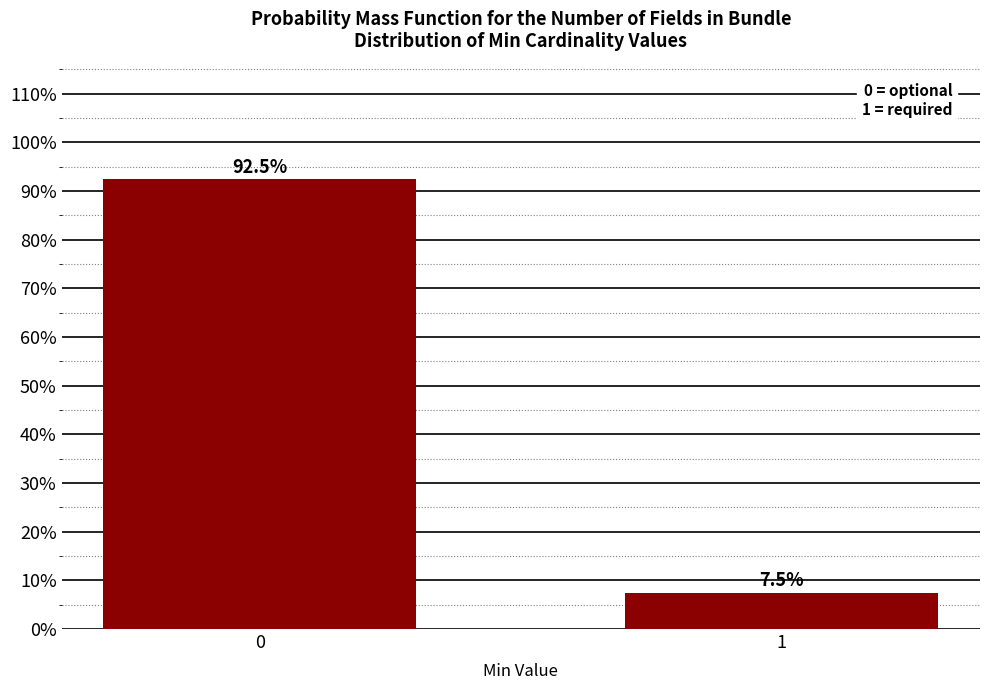

Reading left to right, what are all the values shown in this chart?

0=92.5	1=7.5